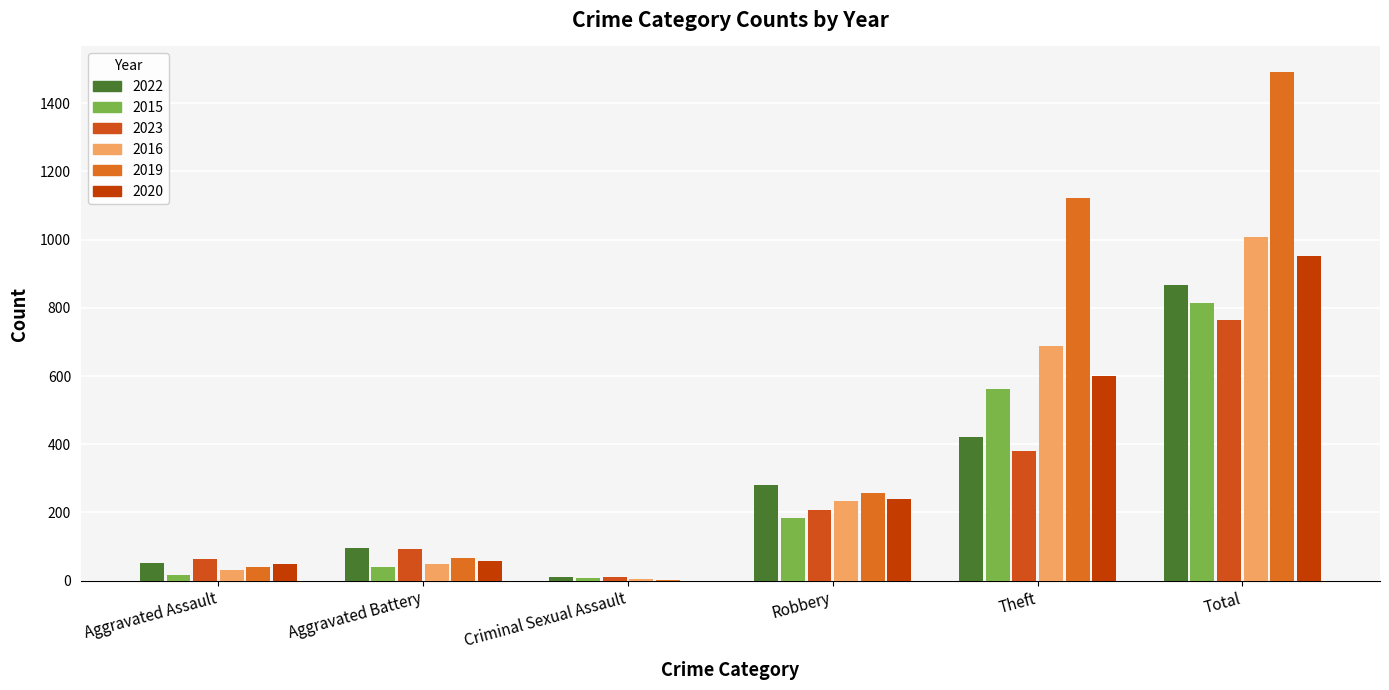

What is the greatest value displayed?

1492